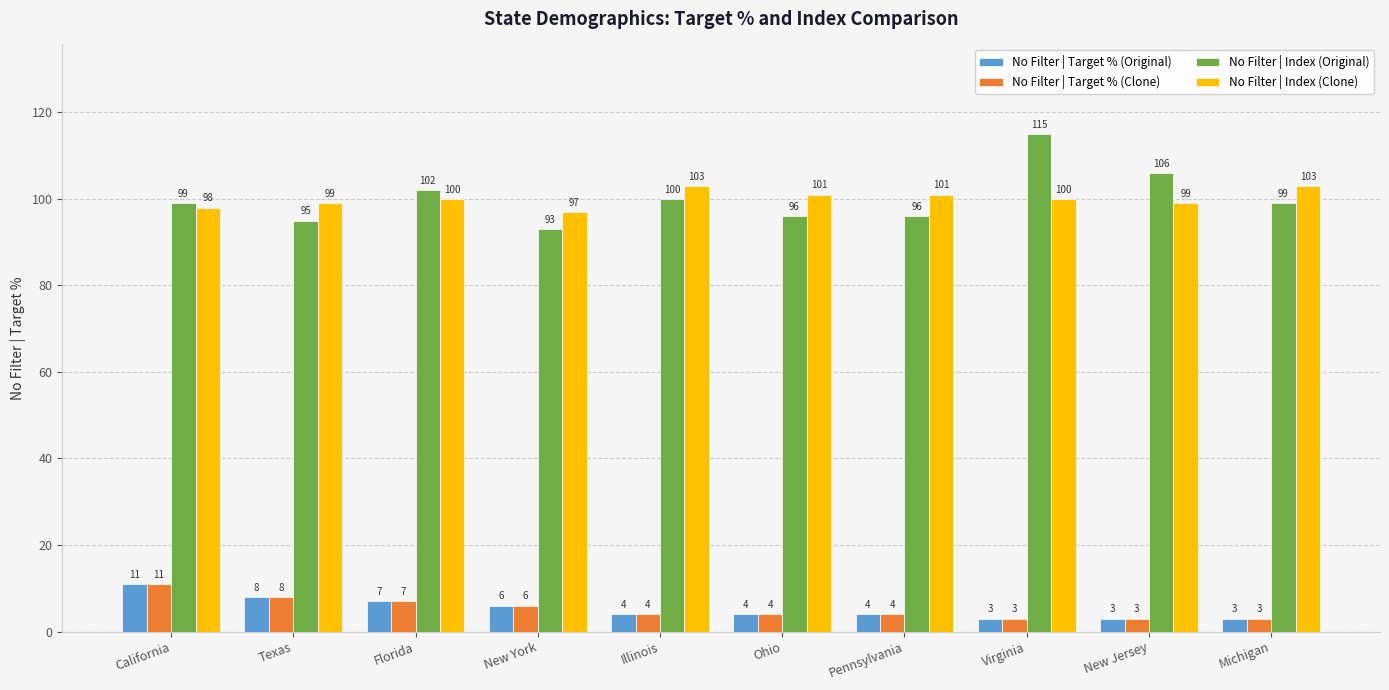

The value of No Filter | Index (Clone) at Pennsylvania is 101. True or false?

True